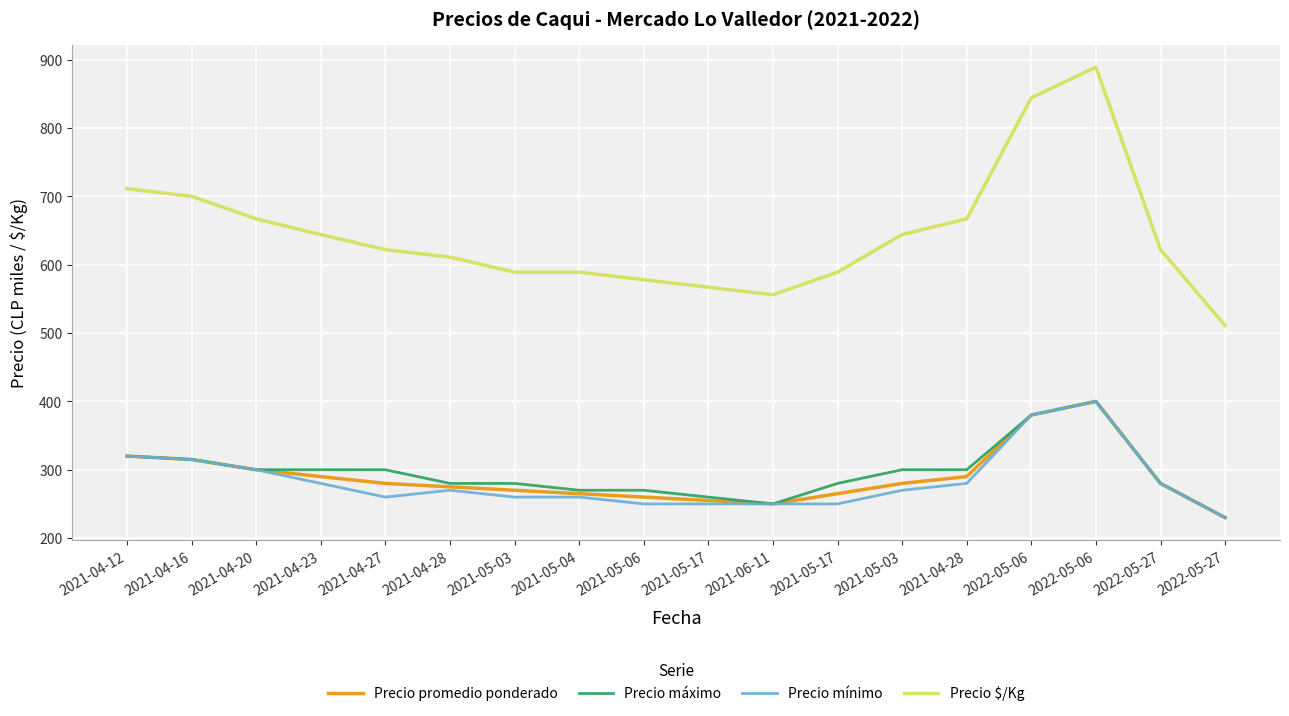

Between 2021-04-12 and 2022-05-06, which series saw the biggest shift?

Precio $/Kg